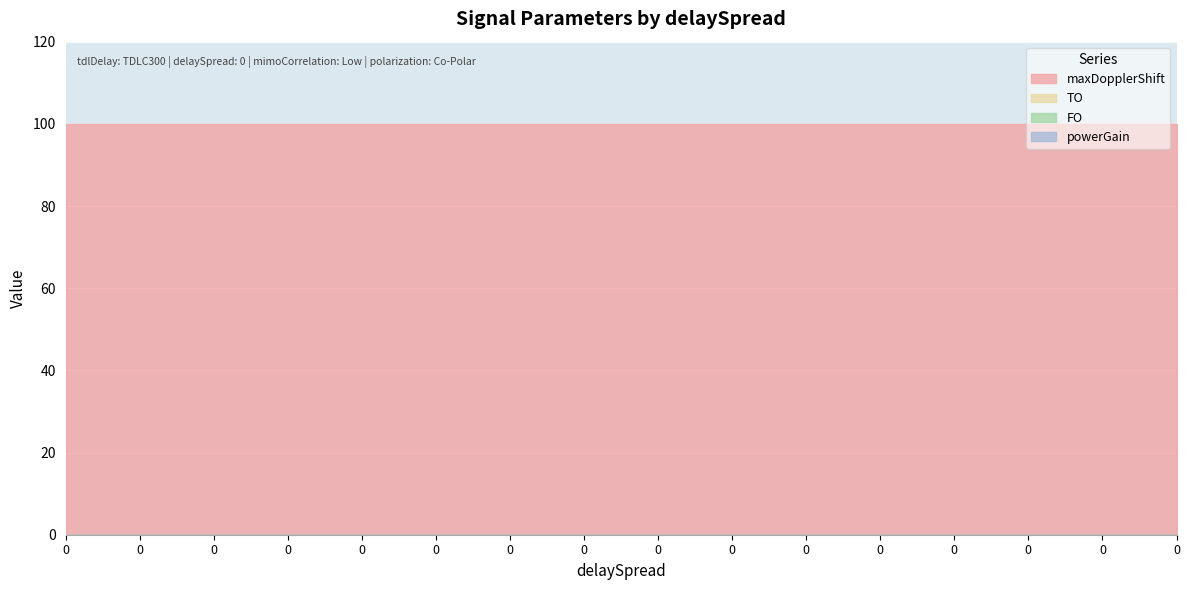

Rank the categories by maxDopplerShift value from lowest to highest.

0, 0, 0, 0, 0, 0, 0, 0, 0, 0, 0, 0, 0, 0, 0, 0